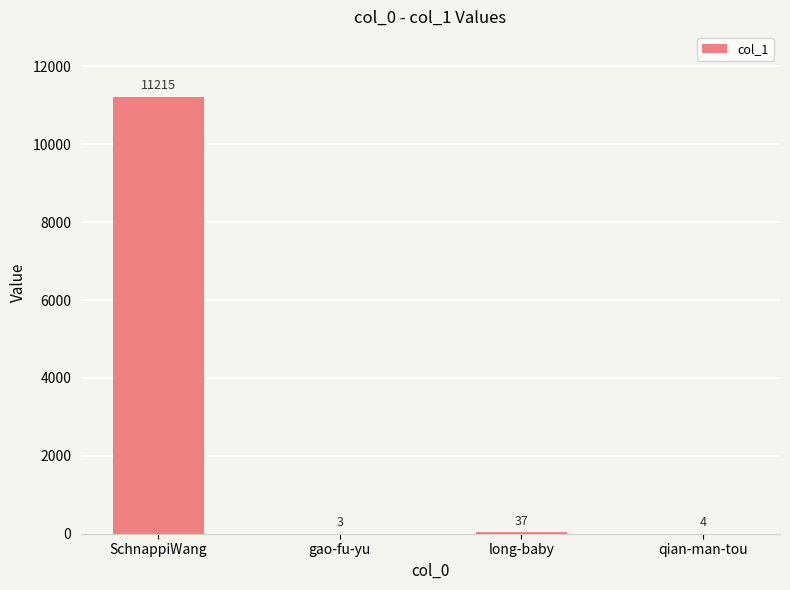

What is the change in value from SchnappiWang to long-baby?

-11178